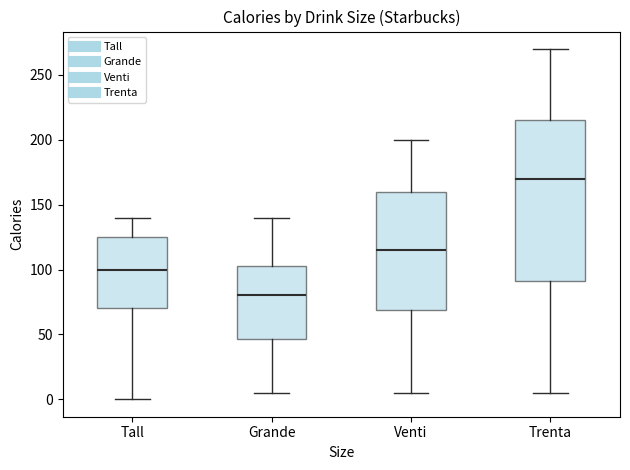

Which box has the highest median line?

Trenta